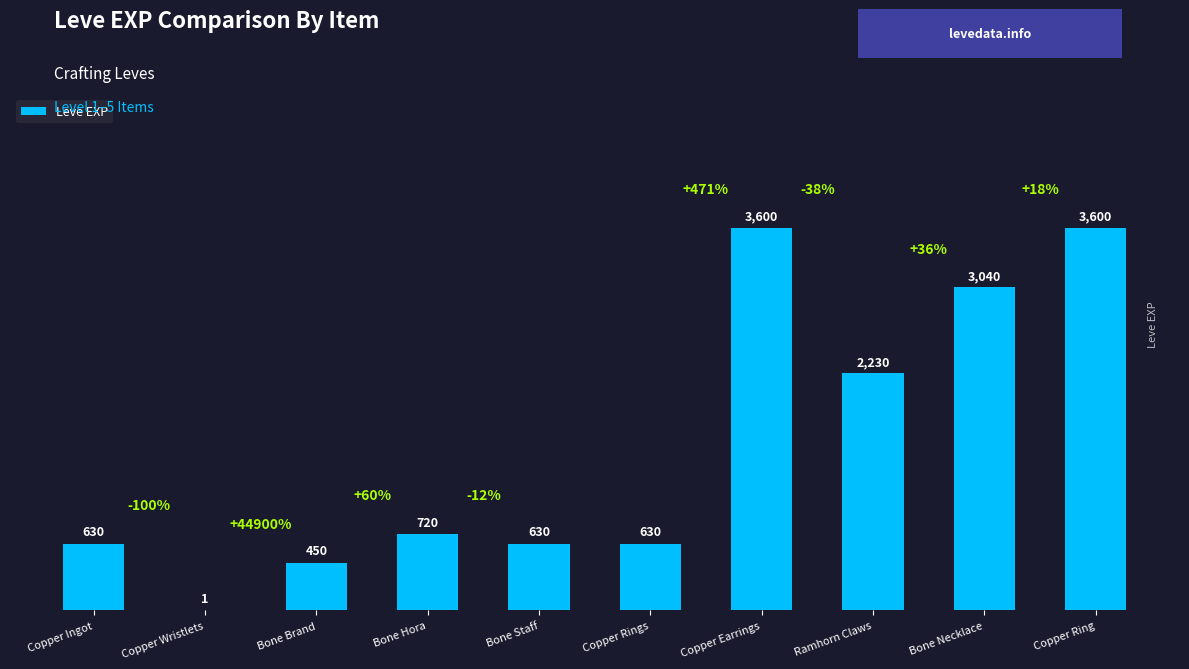

What value does the data have at Copper Ingot, to the nearest 100?

600